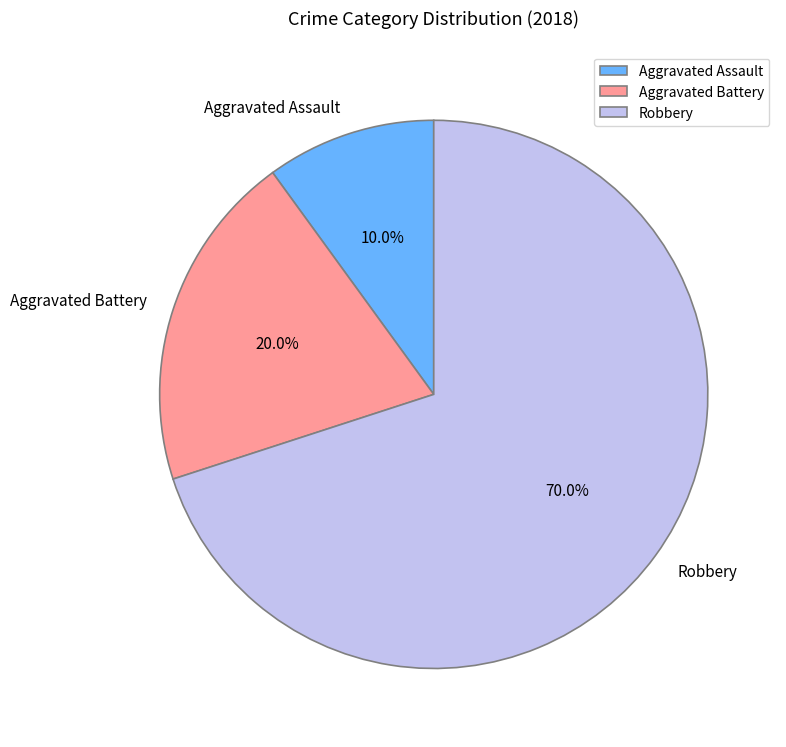

How much of the chart is everything except Robbery?

30.0%